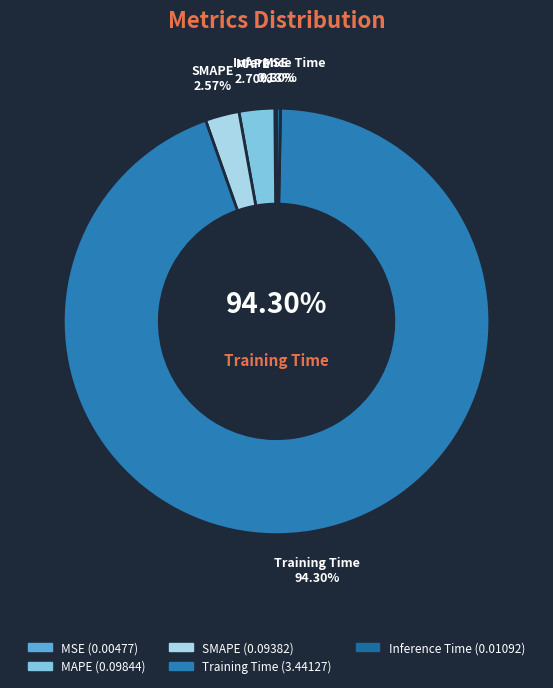

The MAPE slice represents 9% of the pie. True or false?

False